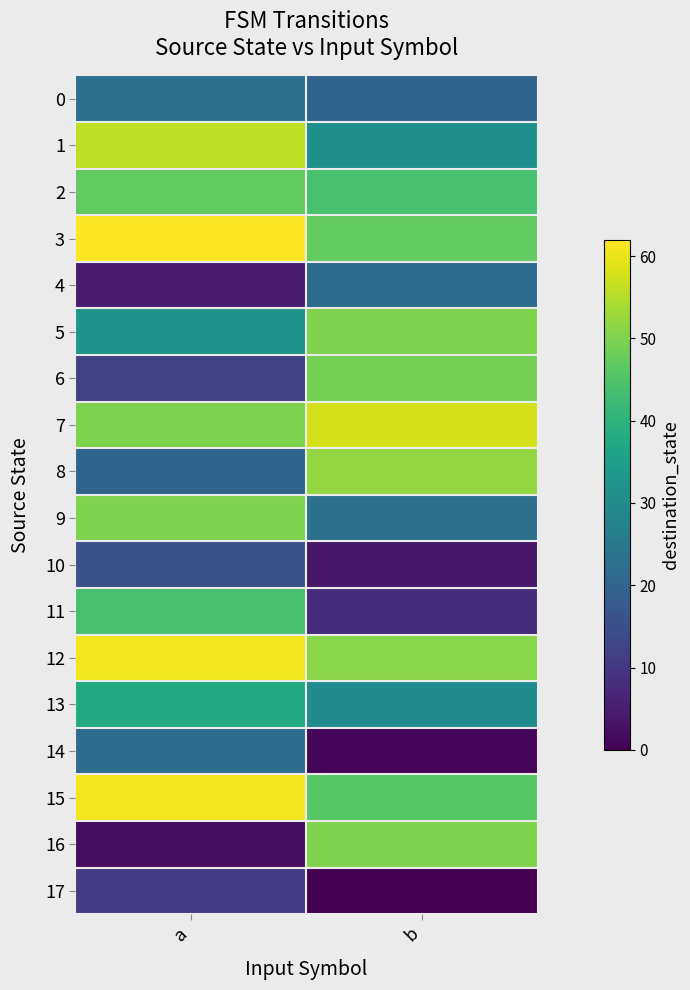

How many distinct data groups are displayed?

18